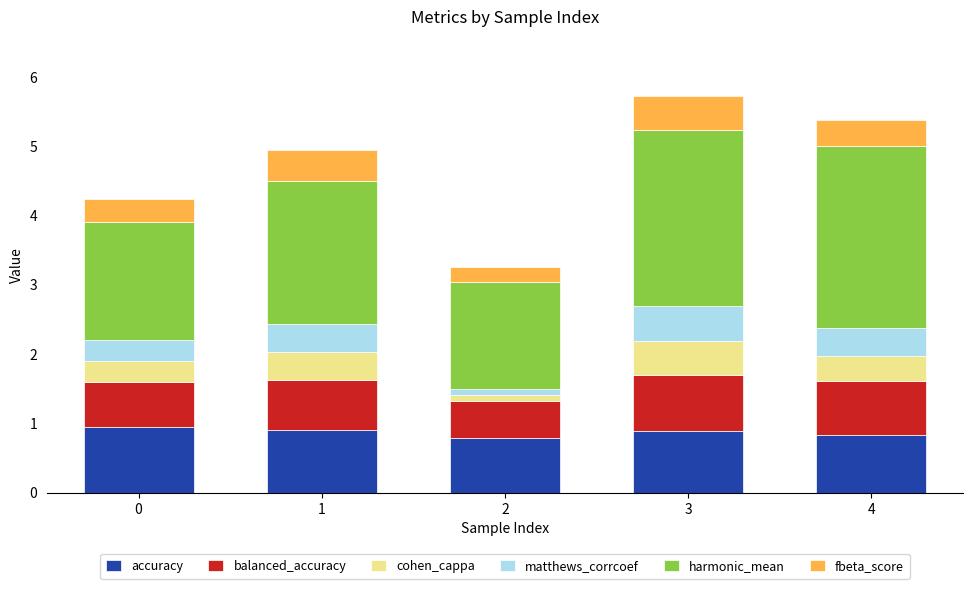

Is it true that accuracy equals 0.3 at 3?

False